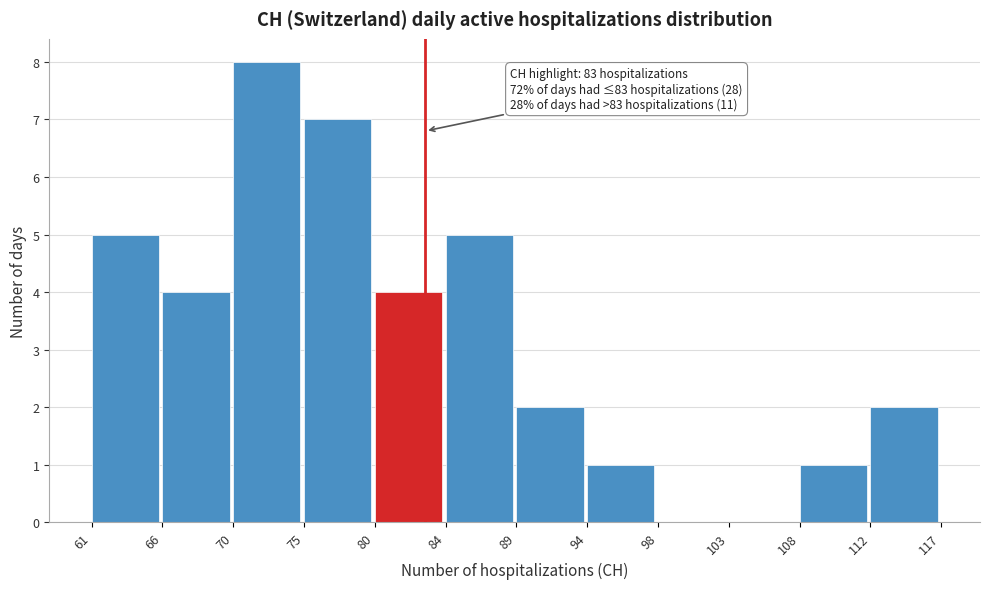

Over which range of the x-axis is the bar tallest?

70 to 75